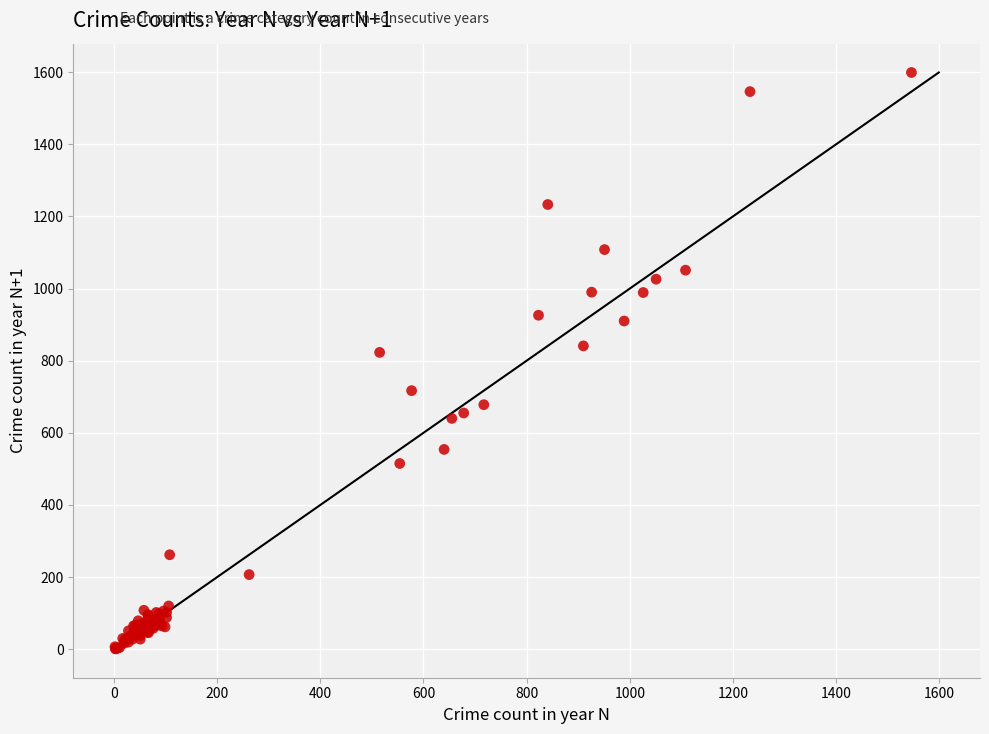

What Y value in the scatter plot is closest to 800?

823